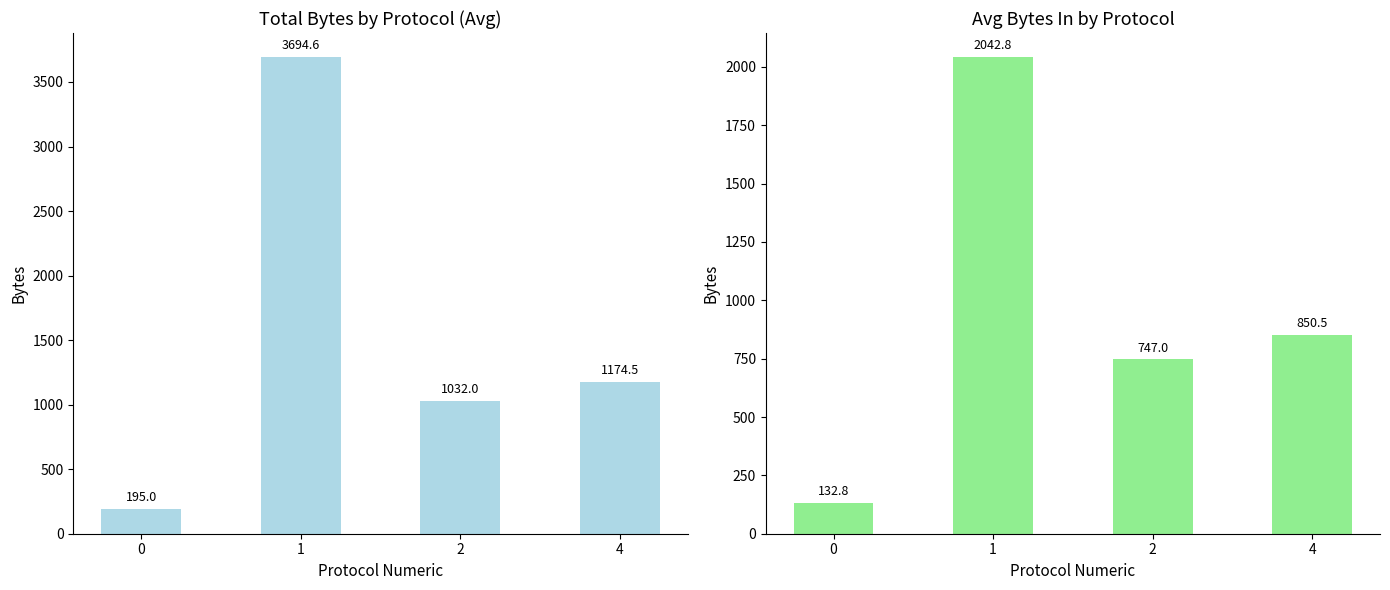

At how many categories does at least one series exceed 3044?

1